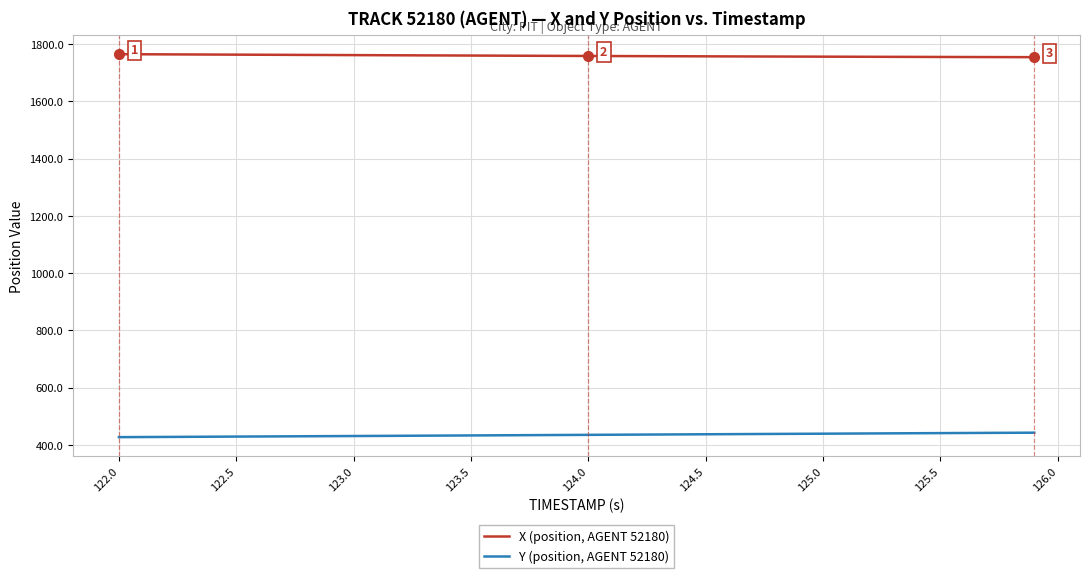

Rank the series by their maximum value, from highest to lowest.

X (position, AGENT 52180), Y (position, AGENT 52180)